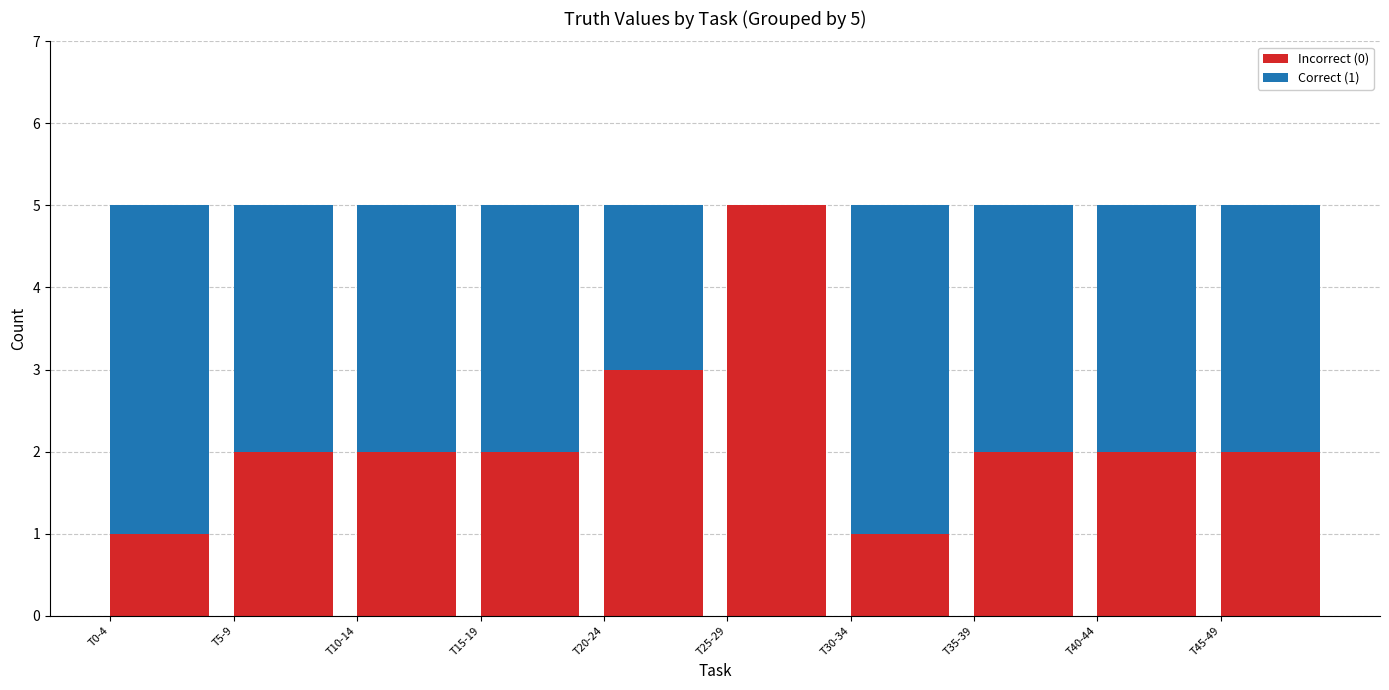

How many categories are shown in the chart?

10